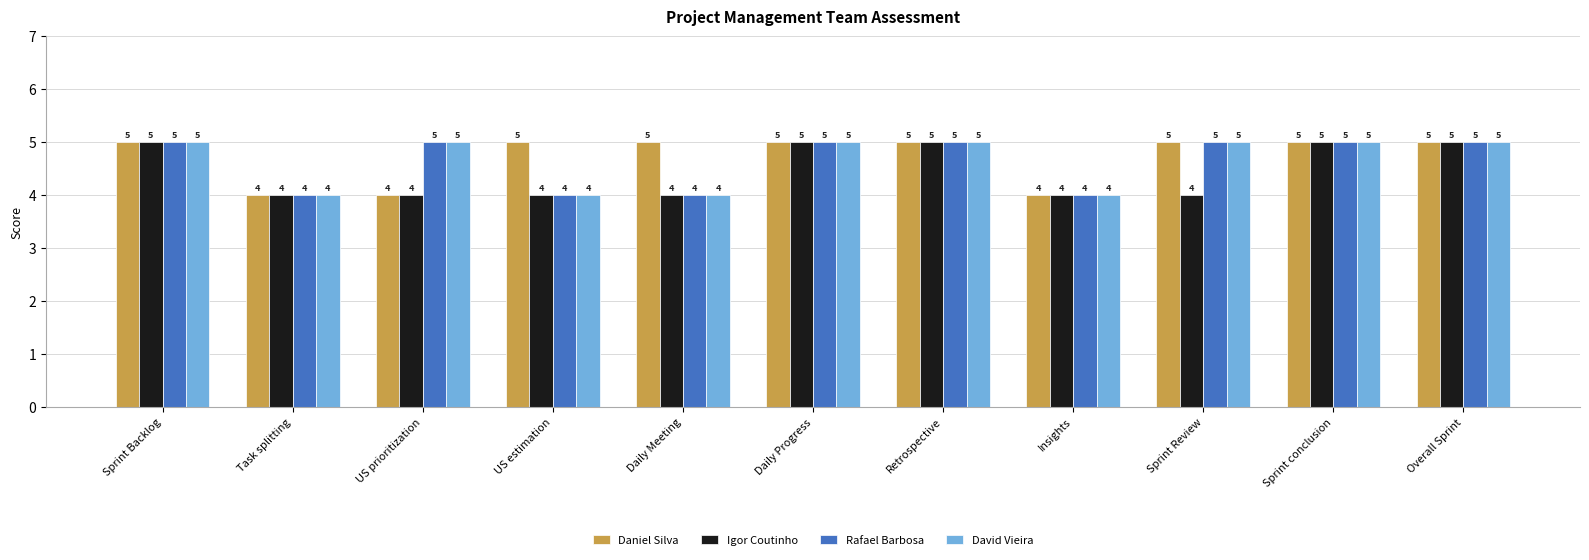

What is the sum of all Igor Coutinho values?

49